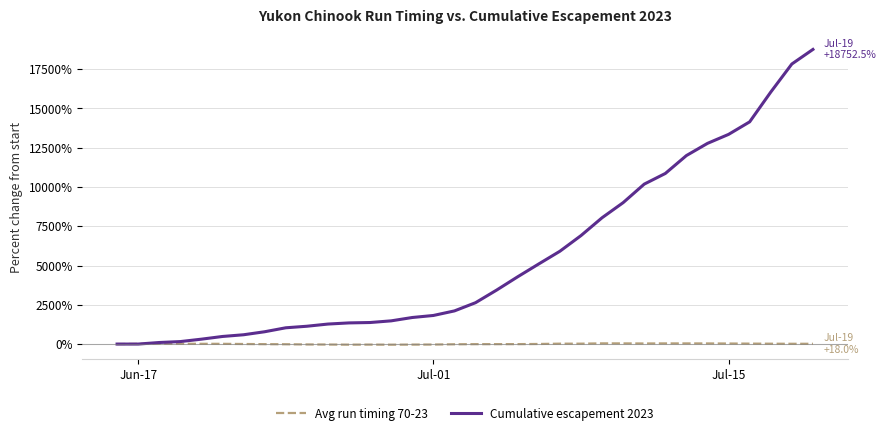

Which series has the widest spread of values?

Cumulative escapement 2023